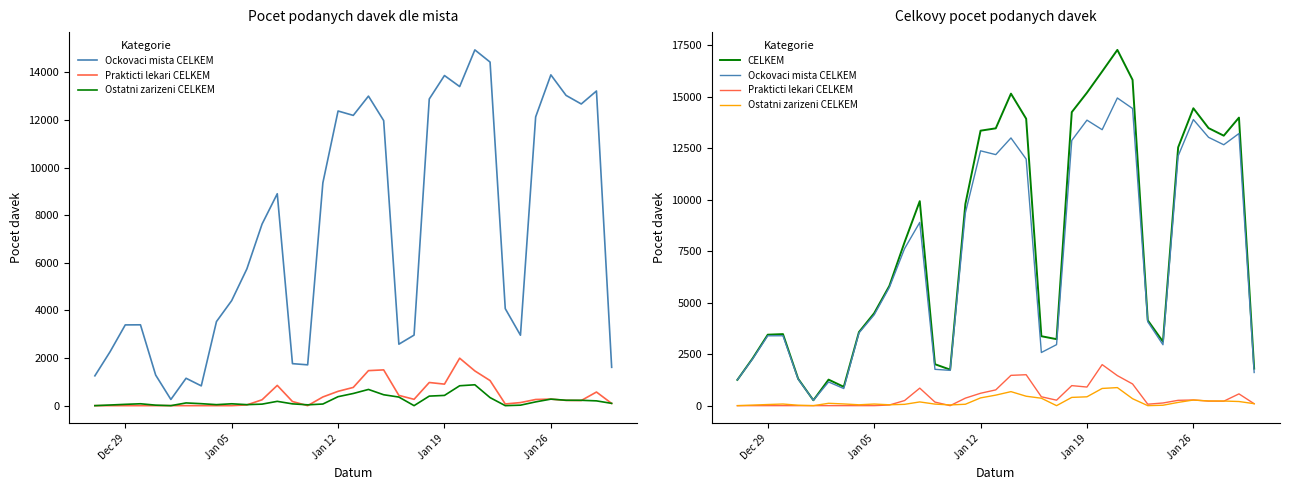

How many data points does each series have?

35